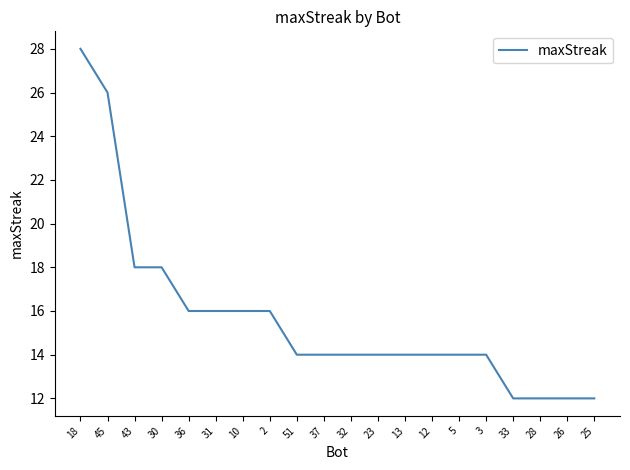

Which label corresponds to the largest value in the chart?

18